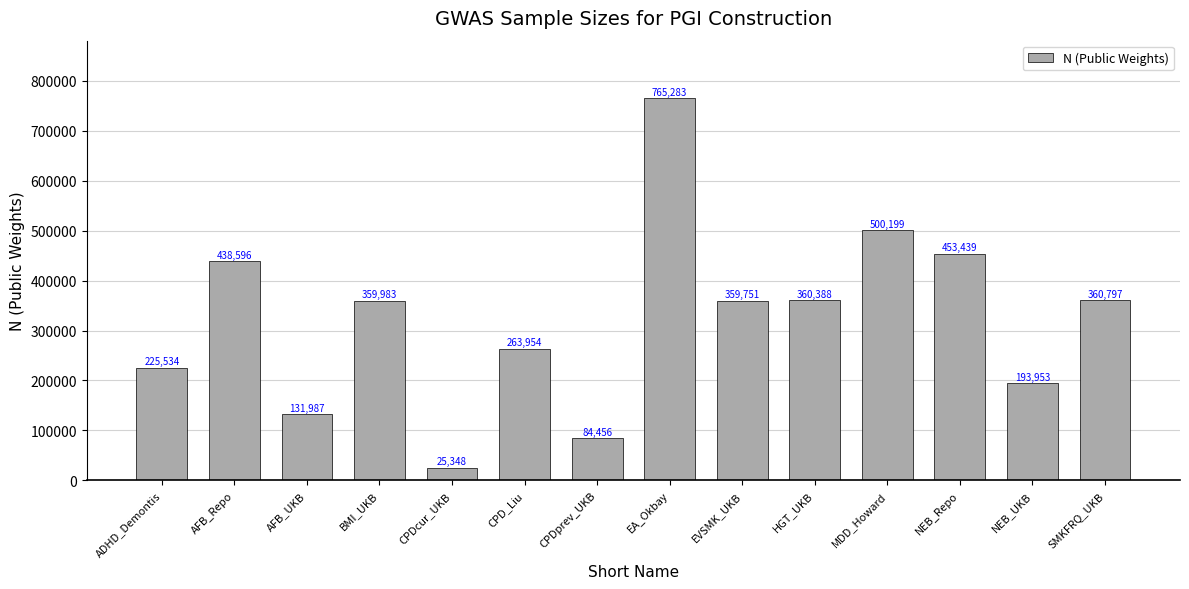

What is the value of the 11th bar from the left?

500199